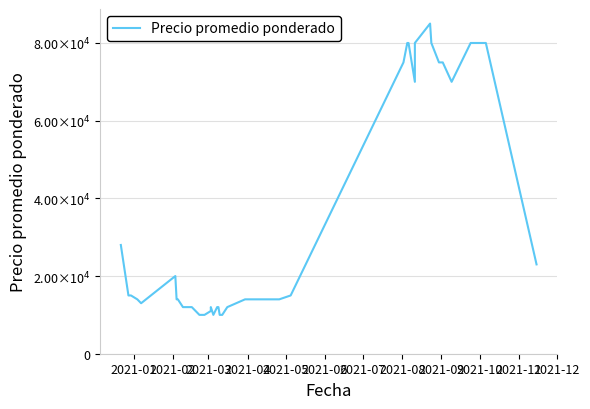

How many lines are shown in the chart?

1